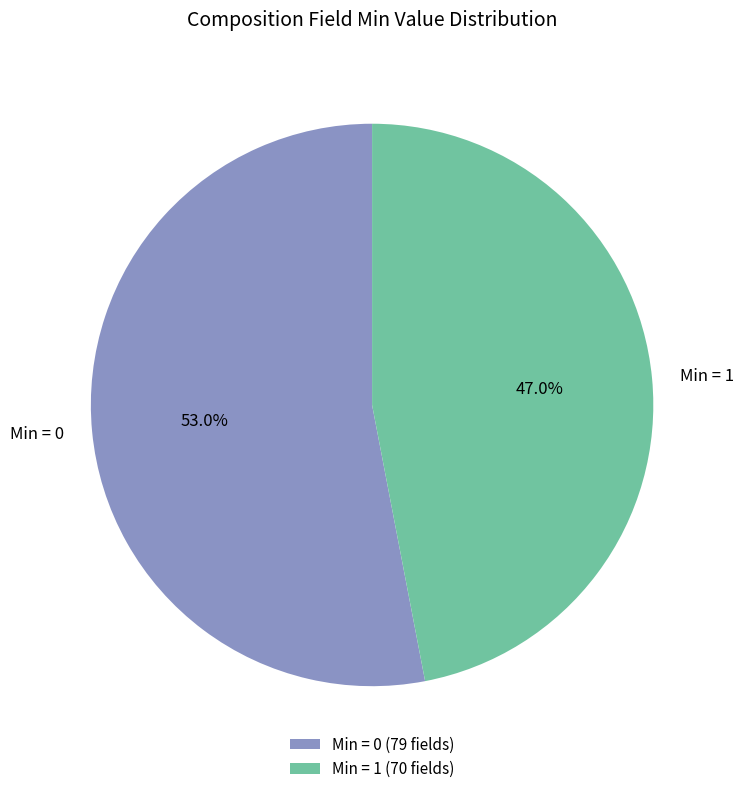

How many segments does this pie chart have?

2